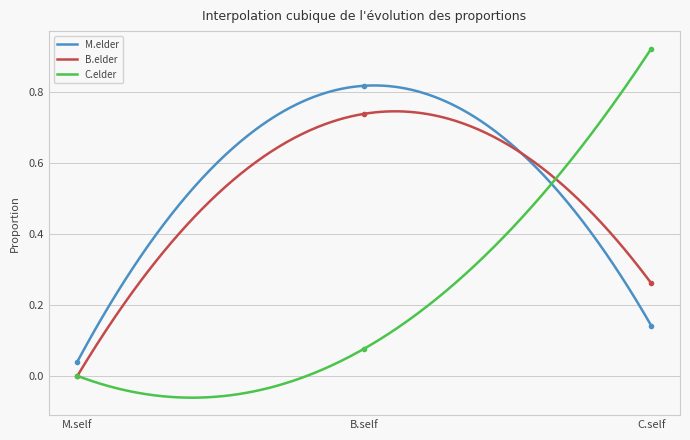

What is the sum of the M.elder values at C.self and B.self?

1.0